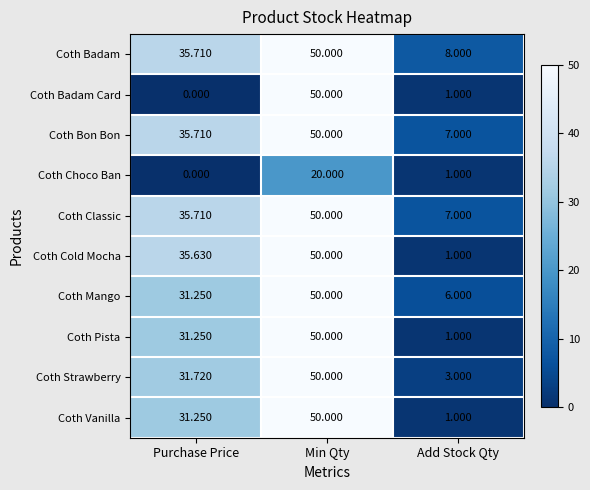

Which series has the largest range (max minus min)?

Coth Badam Card